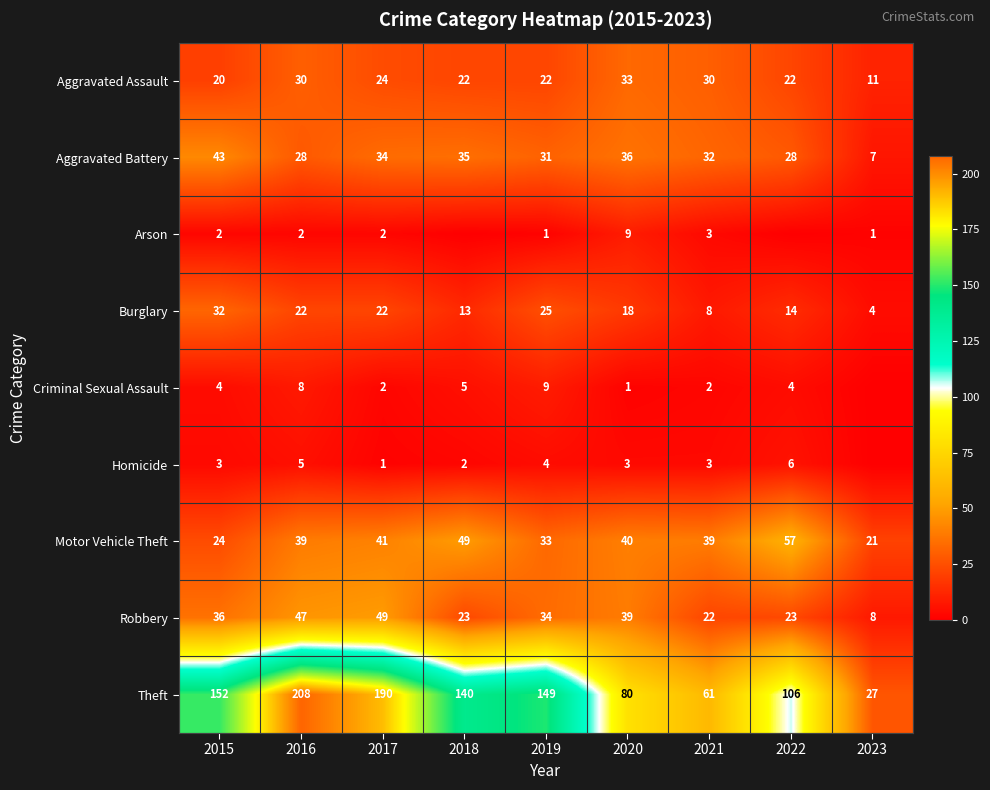

What is the difference between the second highest and minimum values in the Theft series?

163